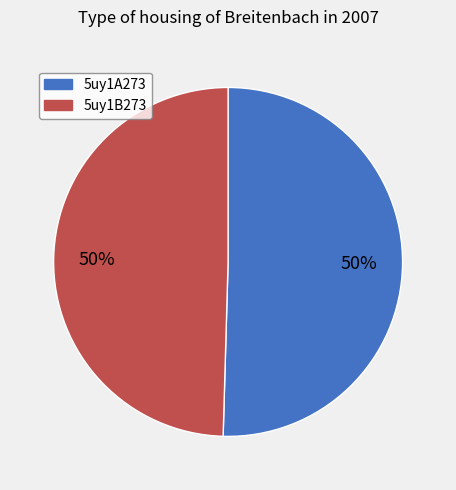

True or false: 5uy1B273 accounts for 50% of the total.

True